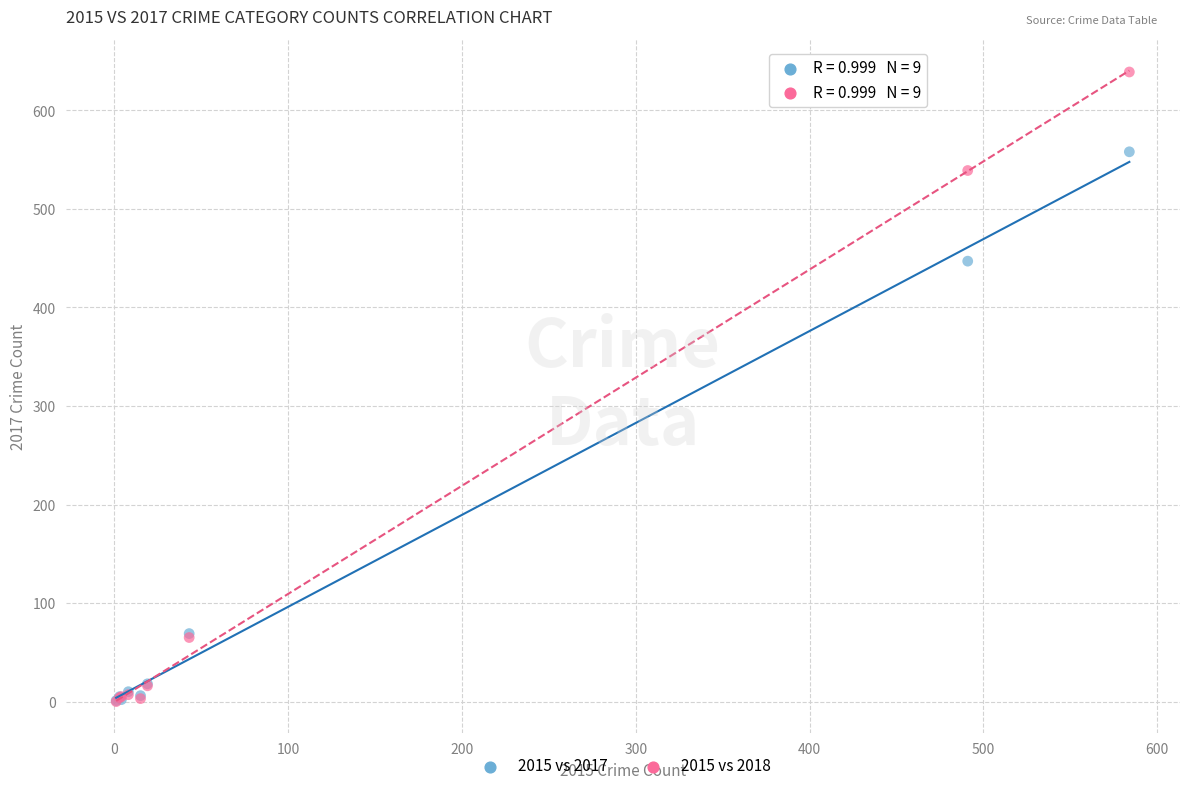

Which series reaches the maximum Y coordinate?

2015 vs 2018